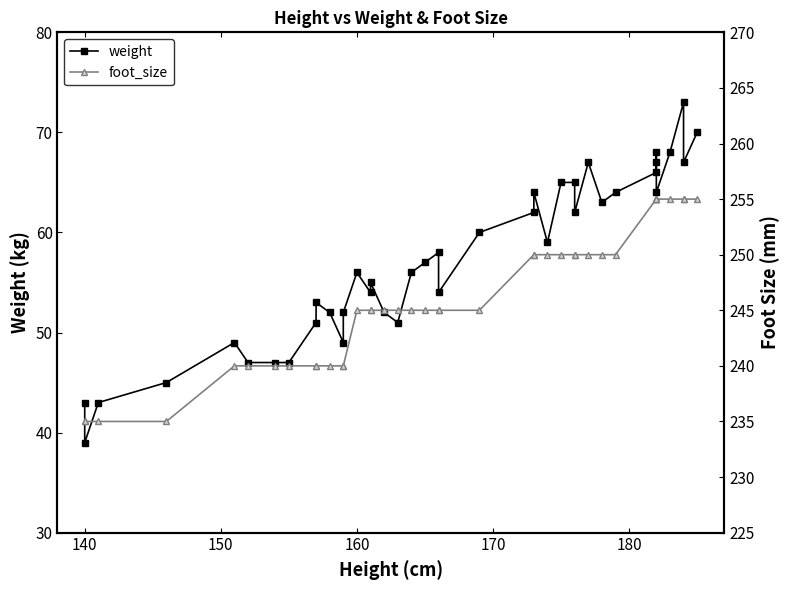

Reading right to left, what are all the values shown in this chart?

weight: 70	67	73	68	64	67	68	66	64	63	67	62	65	65	59	64	62	60	54	58	57	56	51	52	55	54	56	52	49	52	53	51	47	47	47	49	45	43	39	43
foot_size: 255	255	255	255	255	255	255	255	250	250	250	250	250	250	250	250	250	245	245	245	245	245	245	245	245	245	245	240	240	240	240	240	240	240	240	240	235	235	235	235